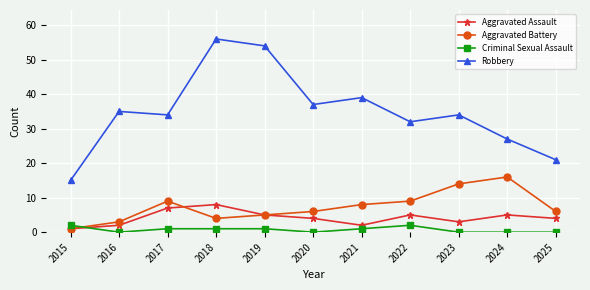

Which series ends up on top after the final intersection of Aggravated Assault and Criminal Sexual Assault?

Aggravated Assault